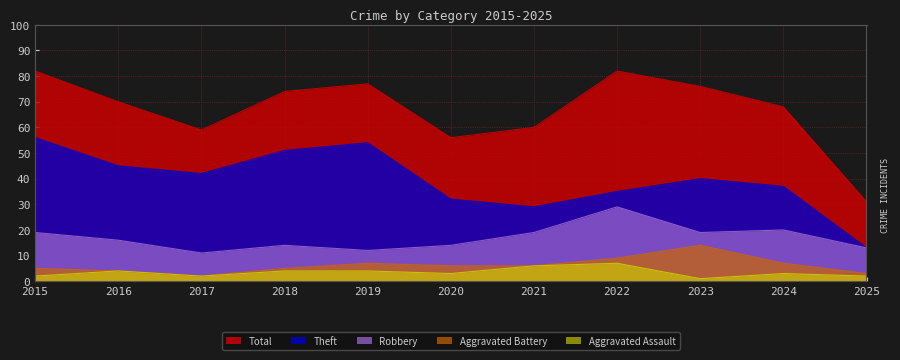

List the labels in order of Total value, smallest first.

2025, 2020, 2017, 2021, 2024, 2016, 2018, 2023, 2019, 2015, 2022